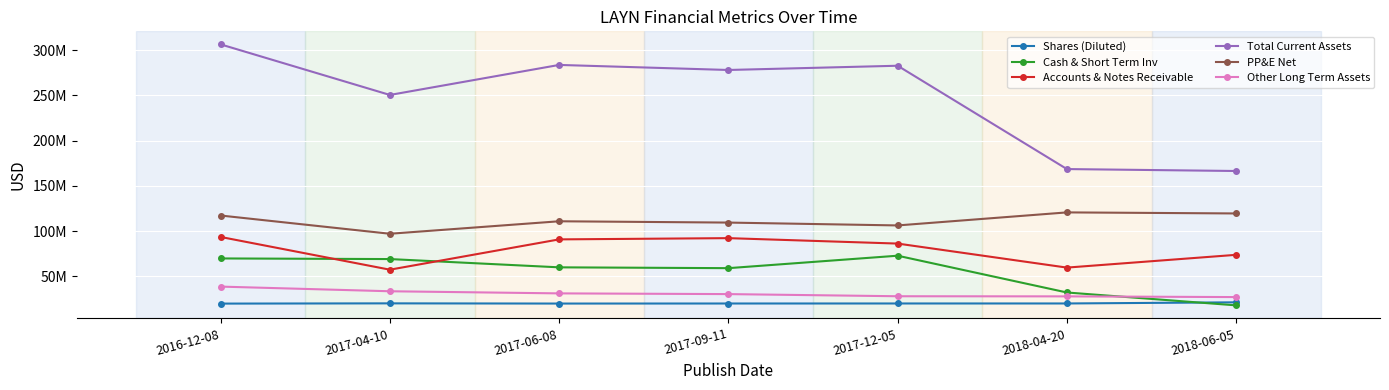

What is the difference between the maximum and second lowest values in the Cash & Short Term Inv series?

40670000